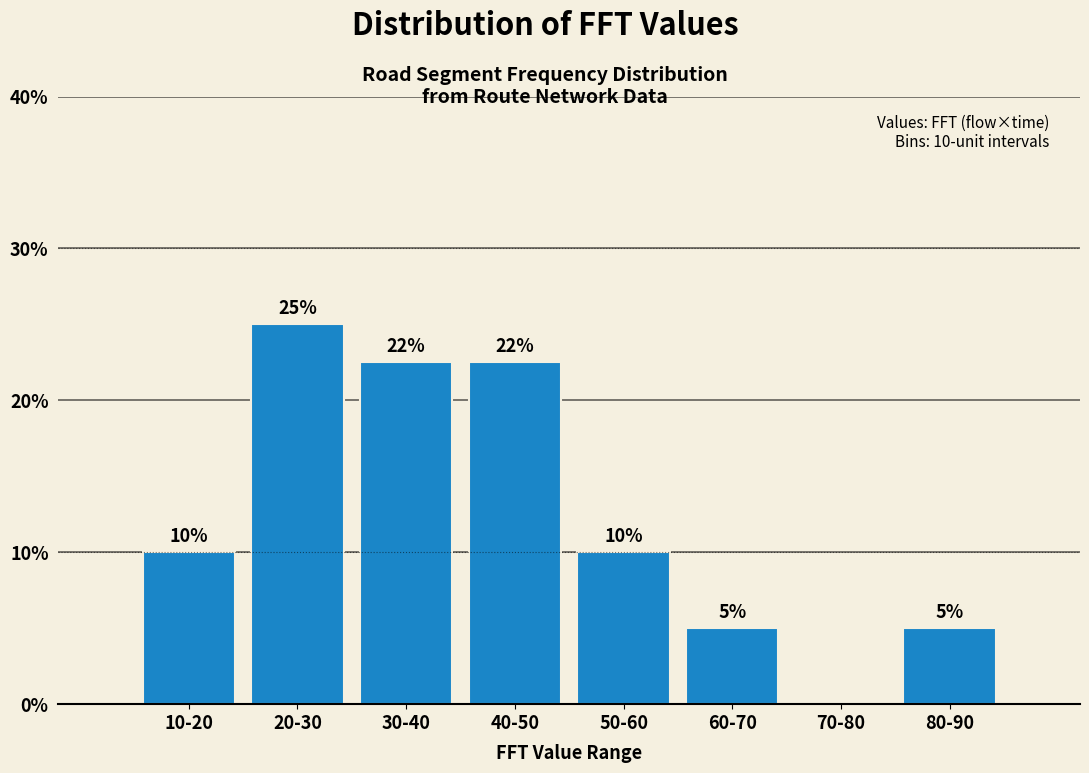

Approximately how many times larger is the value at 30-40 compared to 40-50?

1.0